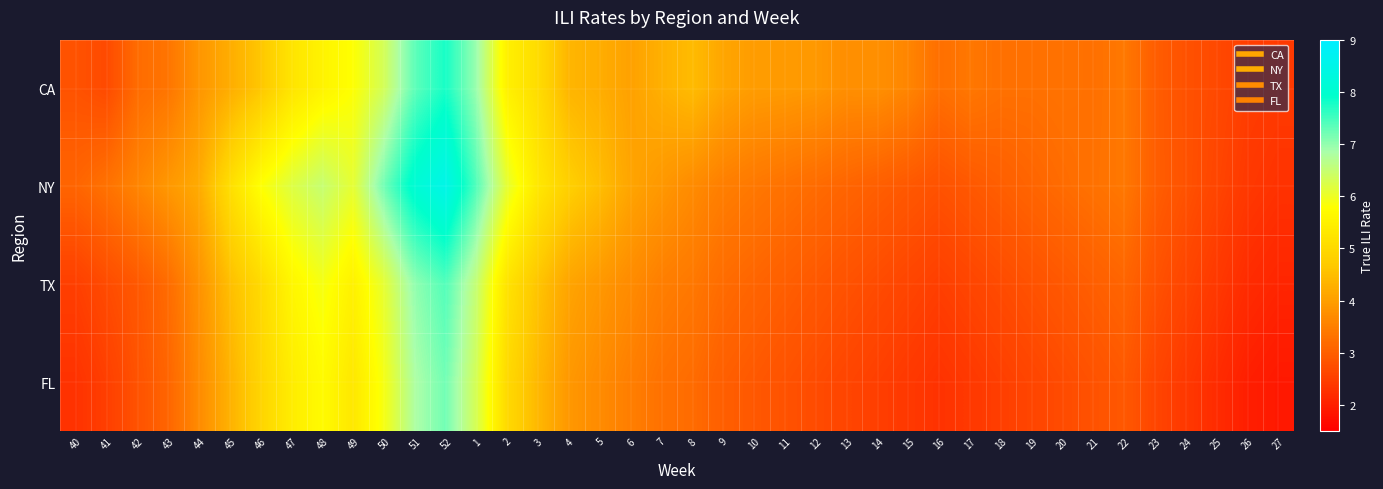

At 40, list the series in order from smallest to largest.

FL, TX, CA, NY